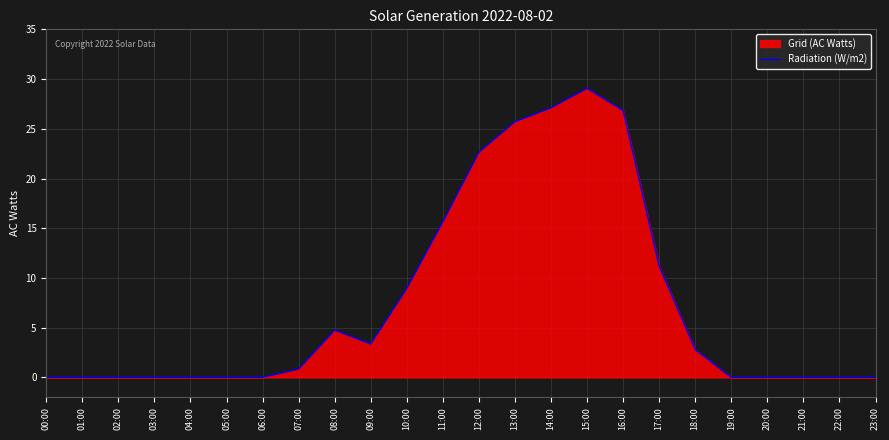

Rank the categories by value from lowest to highest.

00:00, 01:00, 02:00, 03:00, 04:00, 05:00, 06:00, 19:00, 20:00, 21:00, 22:00, 23:00, 07:00, 18:00, 09:00, 08:00, 10:00, 17:00, 11:00, 12:00, 13:00, 16:00, 14:00, 15:00